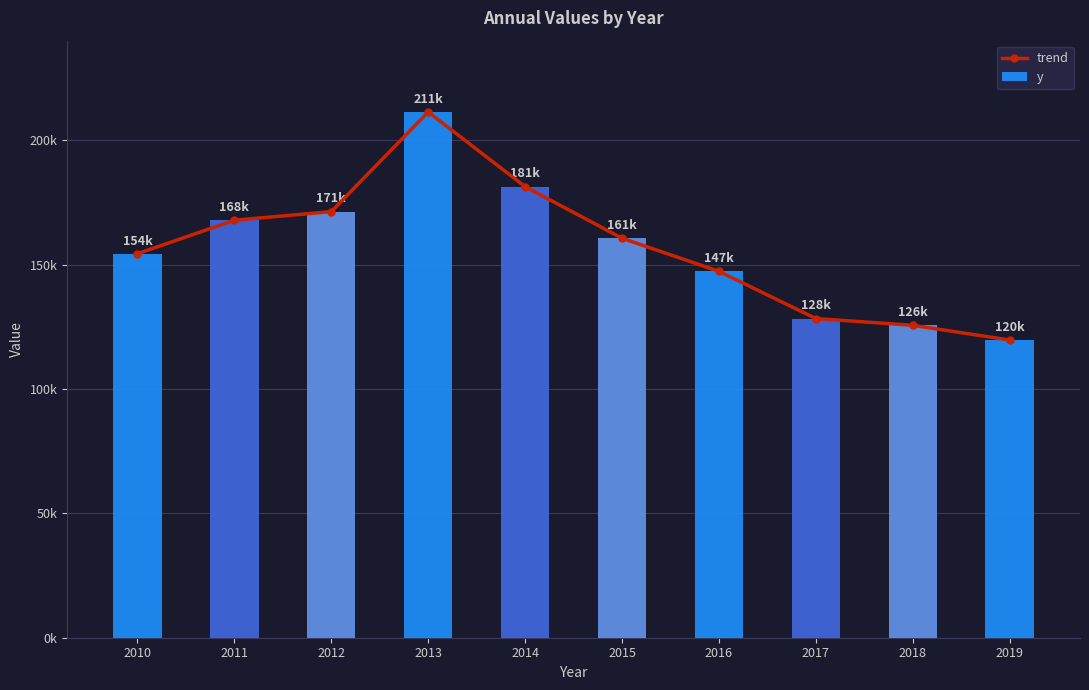

Which series has the widest spread of values?

trend